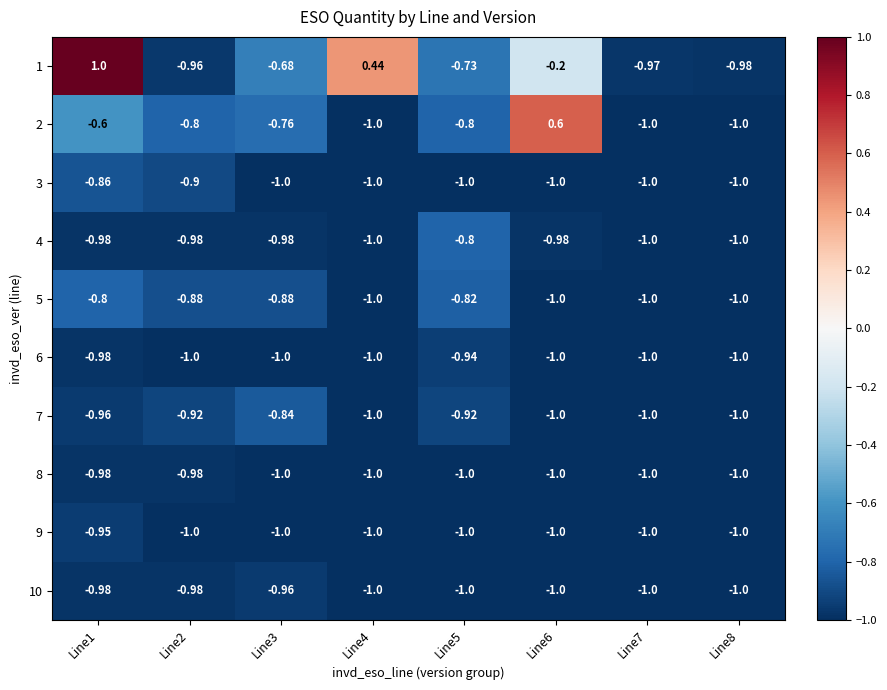

What is the difference between the highest and lowest values at Line3?

0.3